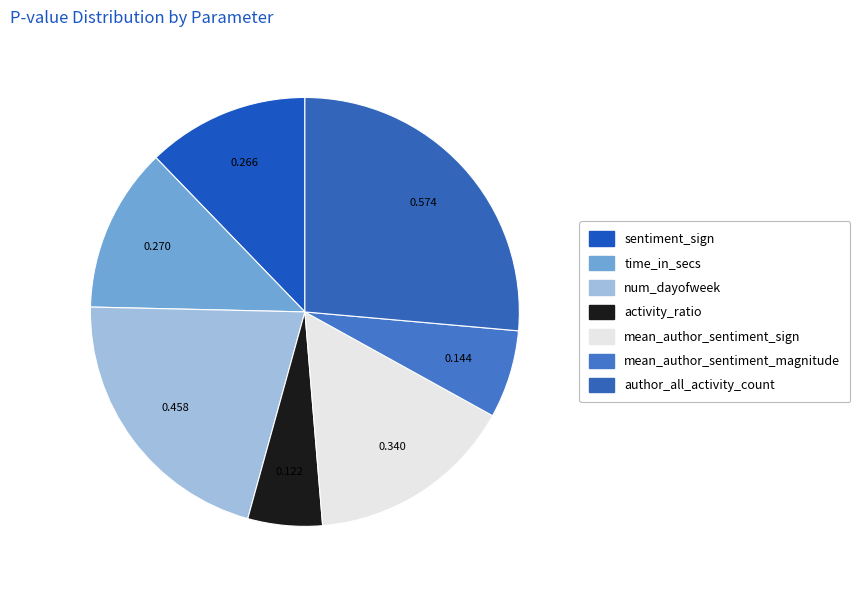

Count the number of slices in the pie.

7